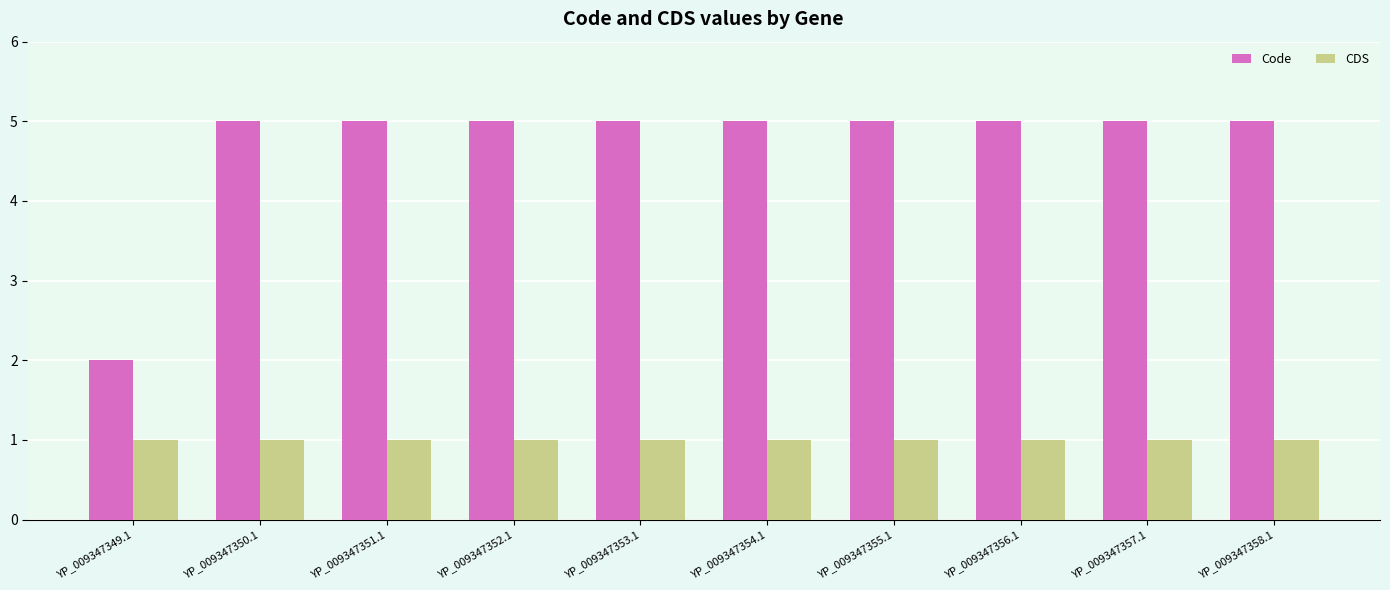

What position from the left is YP_009347349.1?

1